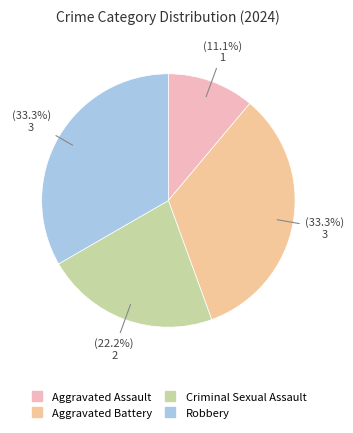

Count the number of slices in the pie.

4